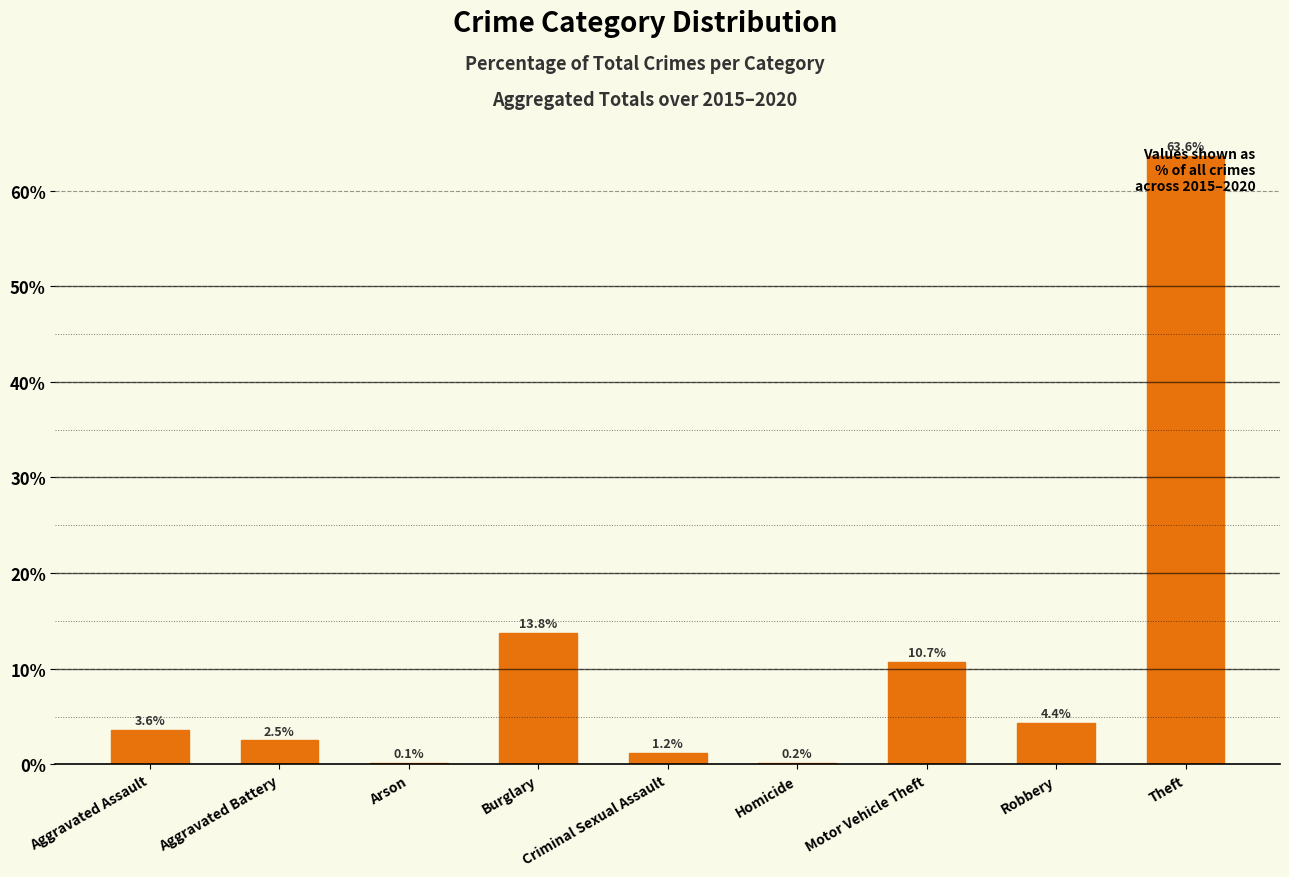

Reading left to right, transcribe all the data shown in this chart.

Aggravated Assault=3.6	Aggravated Battery=2.5	Arson=0.1	Burglary=13.8	Criminal Sexual Assault=1.2	Homicide=0.2	Motor Vehicle Theft=10.7	Robbery=4.4	Theft=63.6